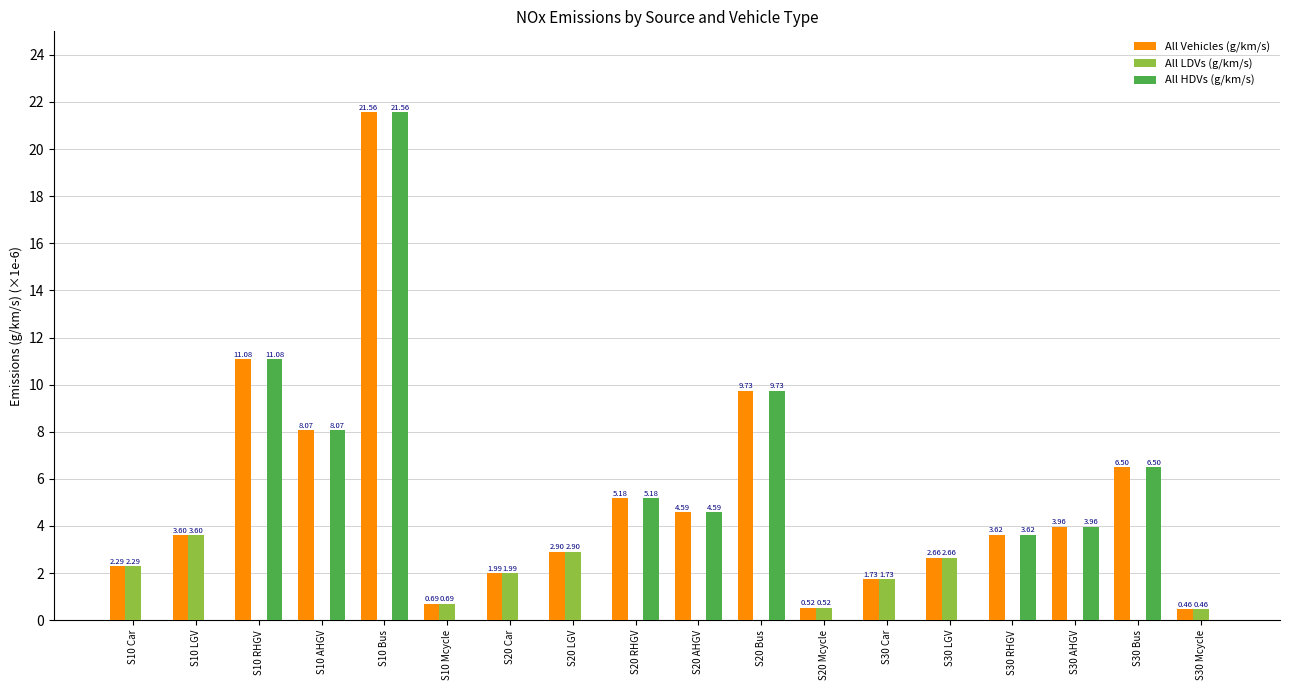

What are all the series names shown in the legend?

All Vehicles (g/km/s), All LDVs (g/km/s), All HDVs (g/km/s)